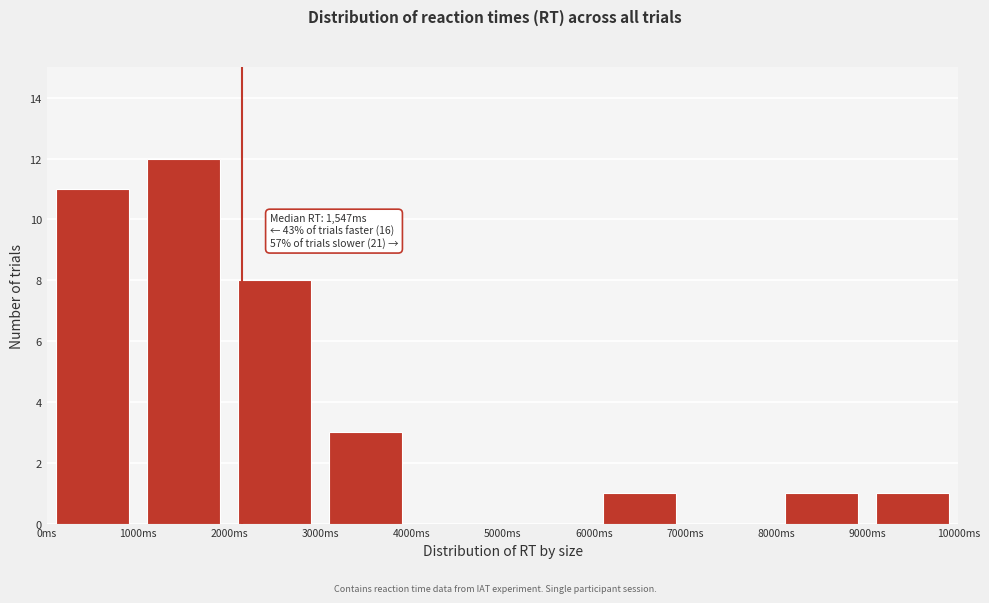

Over which range of the x-axis is the bar tallest?

1000 to 2000